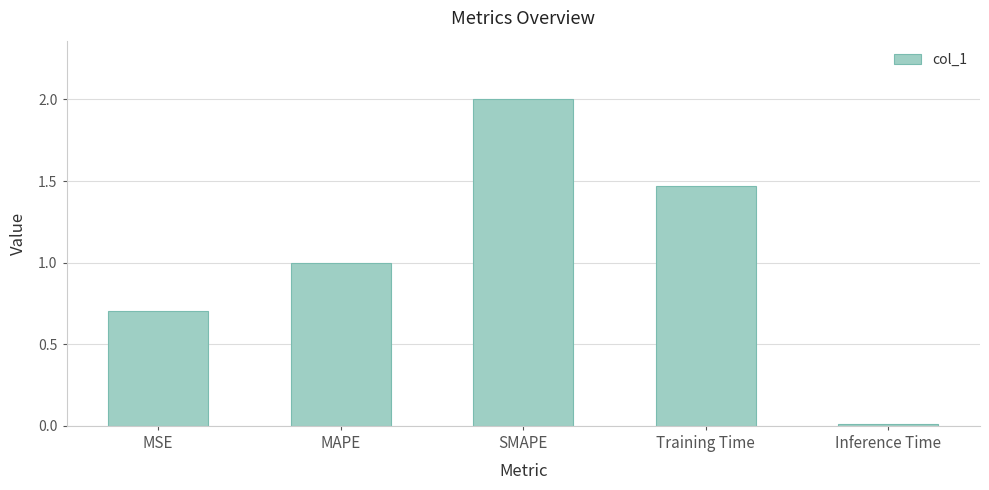

Between Training Time and SMAPE, which is larger?

SMAPE